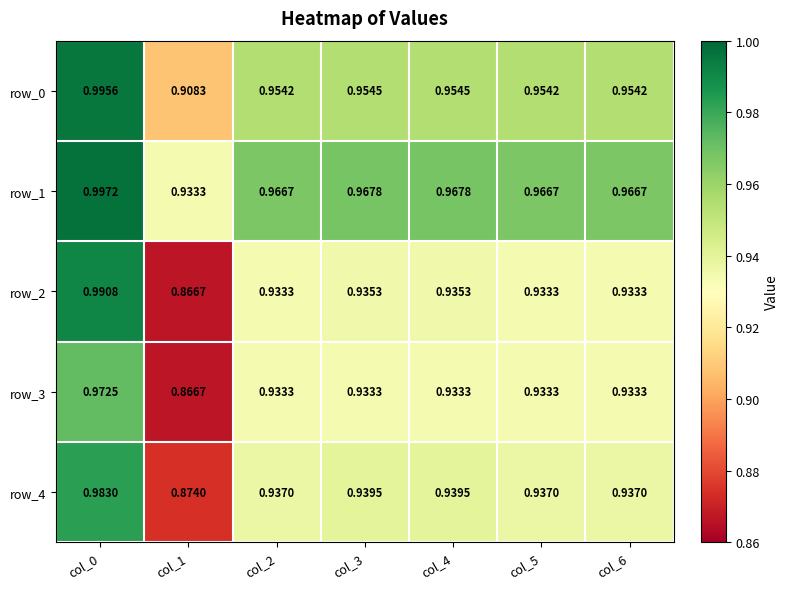

Is the value of row_3 at col_4 greater than the value of row_2 at col_3?

No